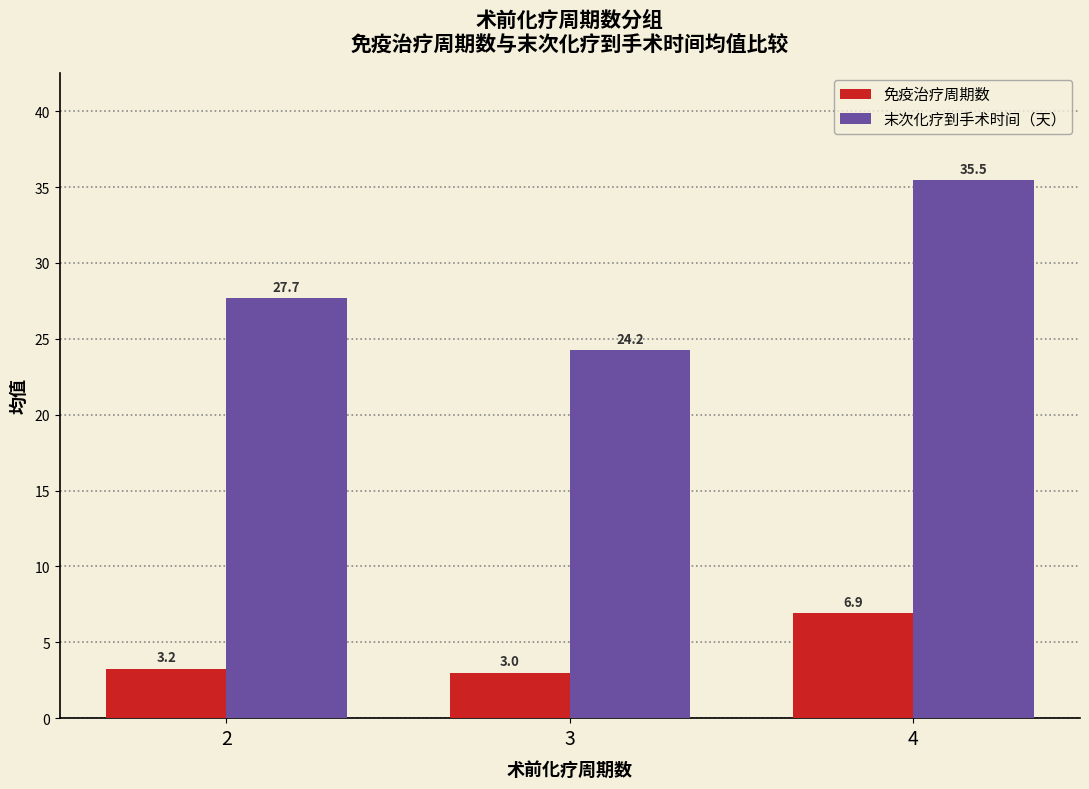

What is the sum of all 末次化疗到手术时间（天） values?

87.4